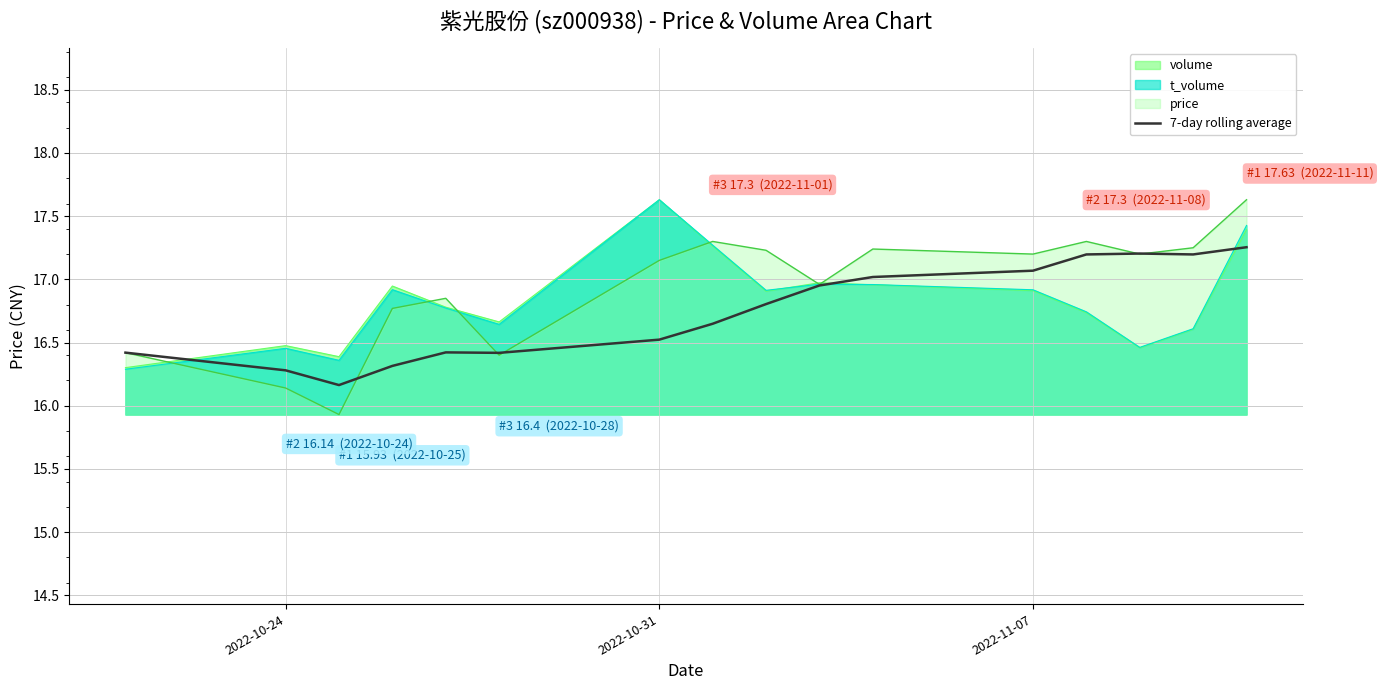

What is the average value?

16.7